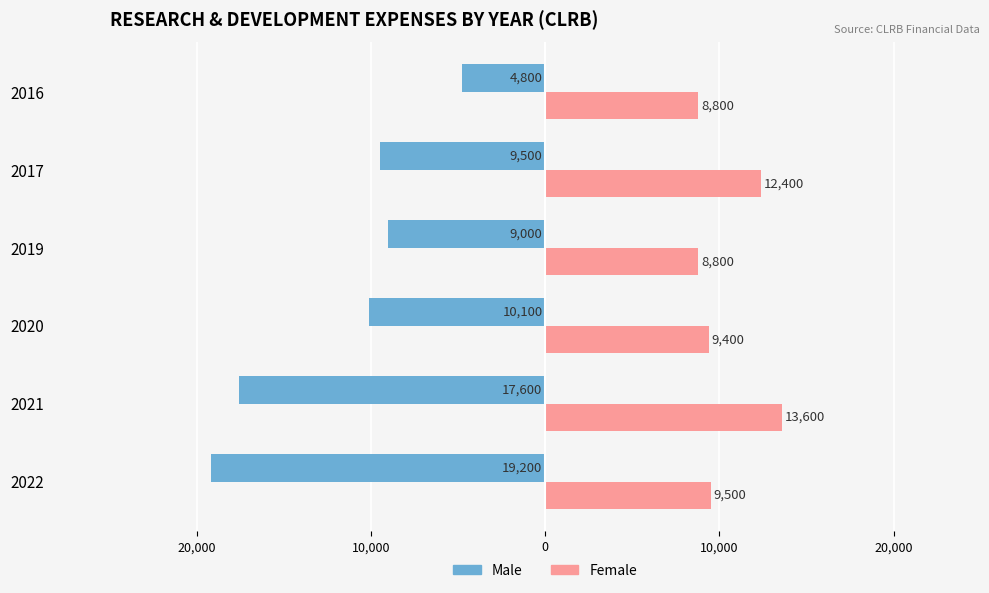

What are all the series names shown in the legend?

Male, Female